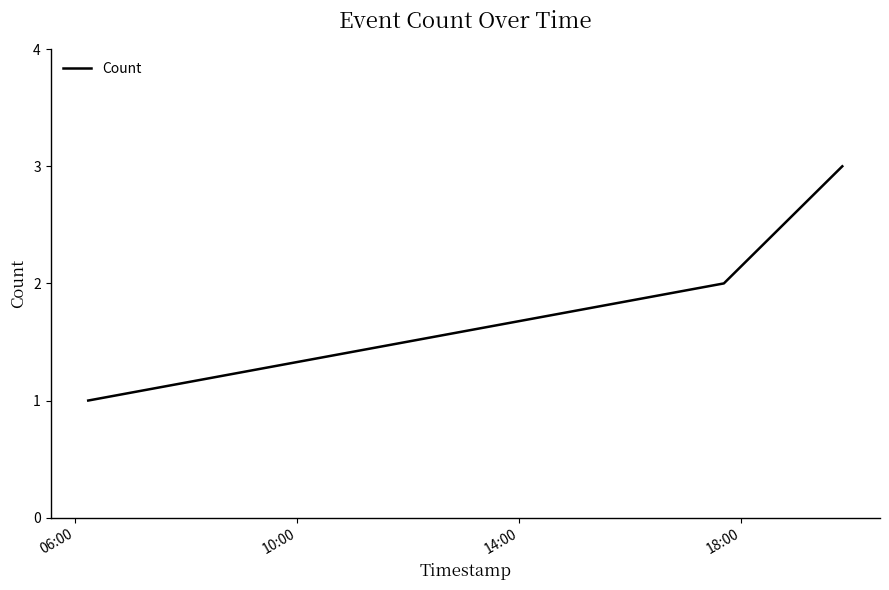

What is the sum of all values?

6